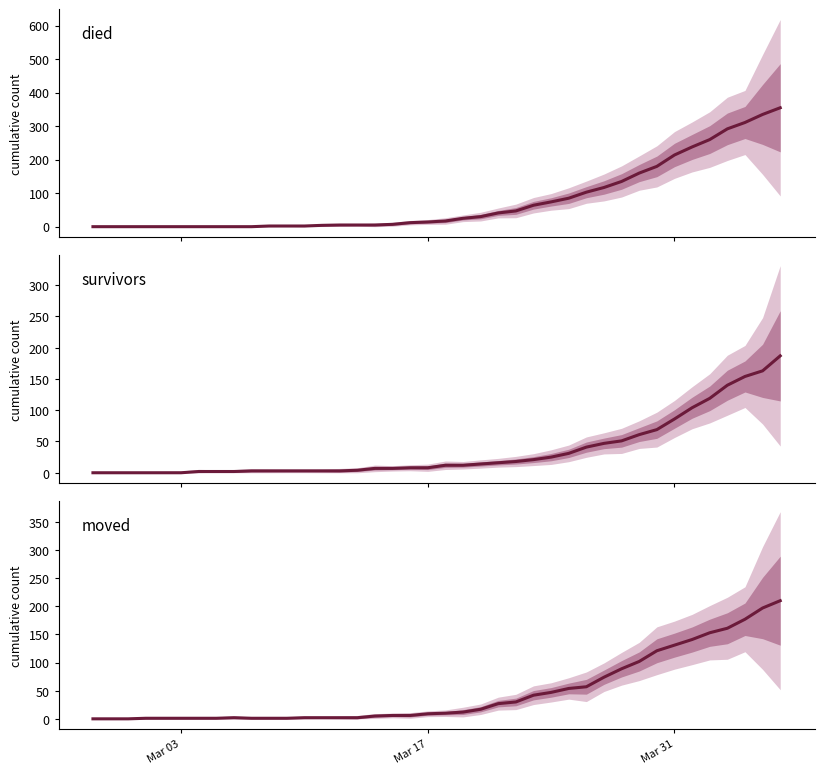

How many categories are shown in the chart?

40